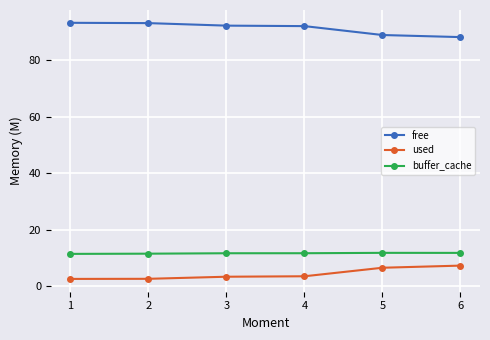

True or false: used and buffer_cache intersect in this chart.

False